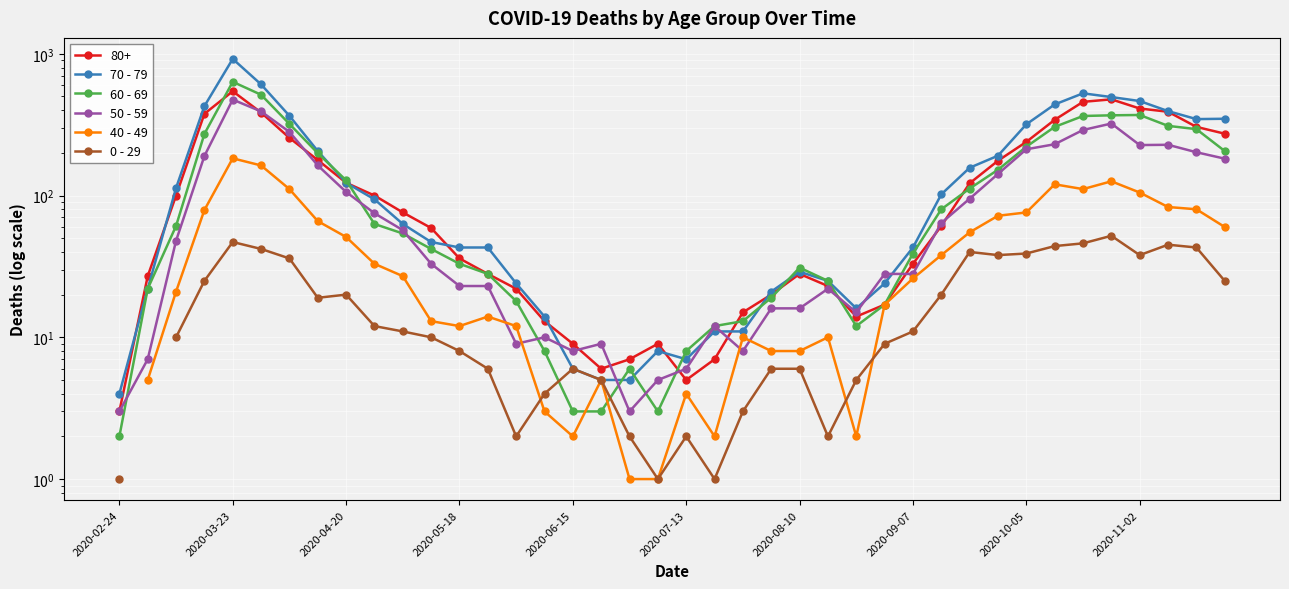

How many data points in 50 - 59 are above 48?

19